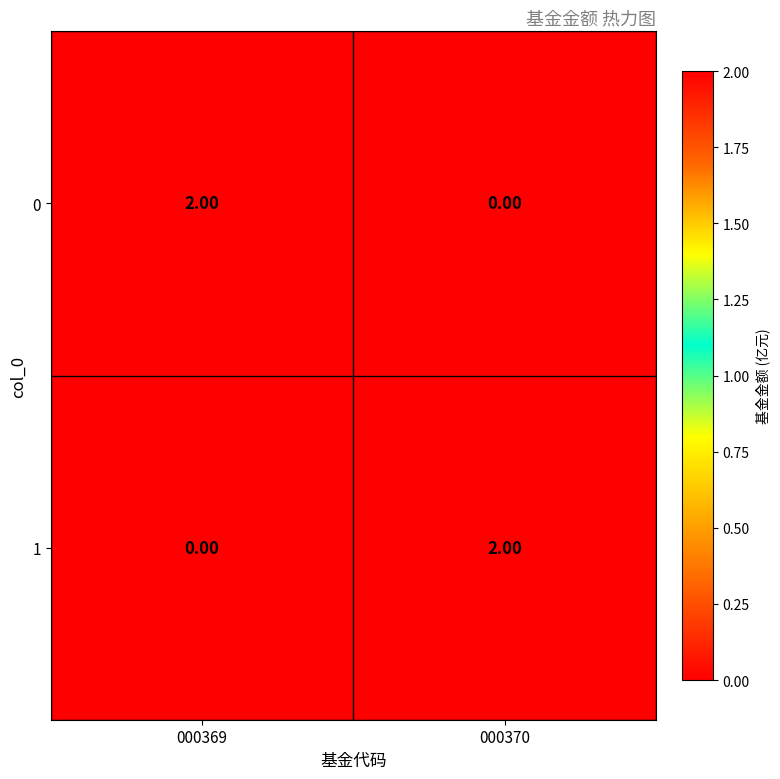

Is the value of 1 at 000370 greater than the value of 0 at 000370?

Yes